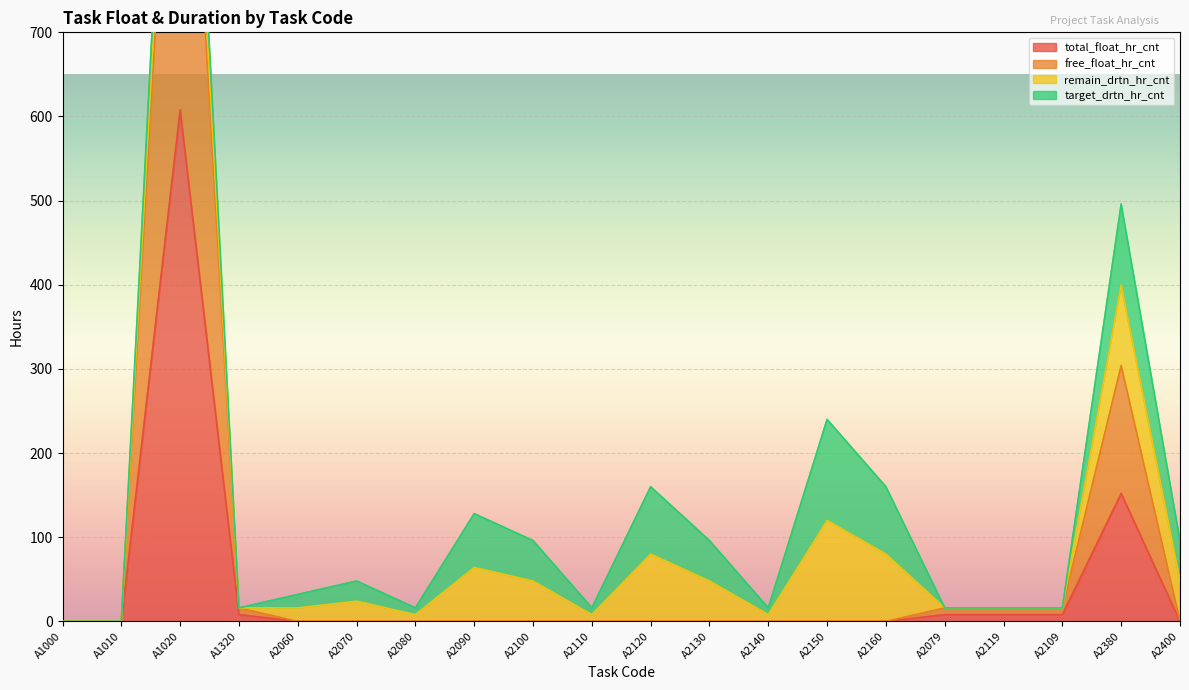

Which category has the lowest value in the total_float_hr_cnt series?

A1000